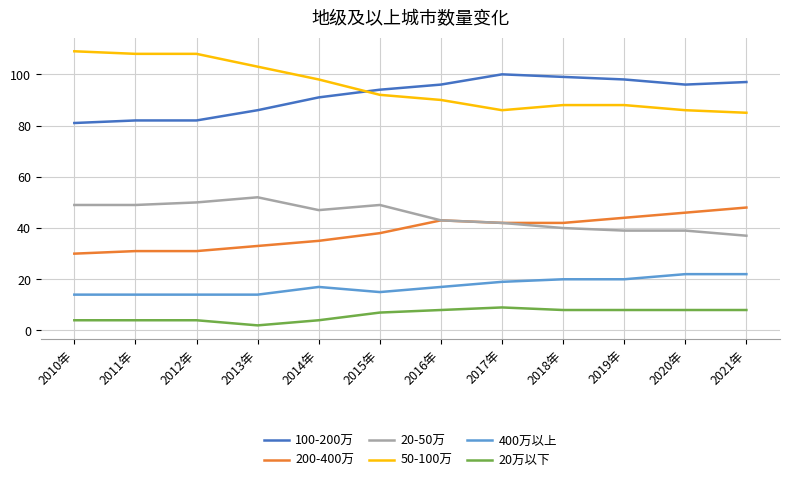

Reading left to right, extract all data points from this chart.

100-200万: 2010年=81	2011年=82	2012年=82	2013年=86	2014年=91	2015年=94	2016年=96	2017年=100	2018年=99	2019年=98	2020年=96	2021年=97
200-400万: 2010年=30	2011年=31	2012年=31	2013年=33	2014年=35	2015年=38	2016年=43	2017年=42	2018年=42	2019年=44	2020年=46	2021年=48
20-50万: 2010年=49	2011年=49	2012年=50	2013年=52	2014年=47	2015年=49	2016年=43	2017年=42	2018年=40	2019年=39	2020年=39	2021年=37
50-100万: 2010年=109	2011年=108	2012年=108	2013年=103	2014年=98	2015年=92	2016年=90	2017年=86	2018年=88	2019年=88	2020年=86	2021年=85
400万以上: 2010年=14	2011年=14	2012年=14	2013年=14	2014年=17	2015年=15	2016年=17	2017年=19	2018年=20	2019年=20	2020年=22	2021年=22
20万以下: 2010年=4	2011年=4	2012年=4	2013年=2	2014年=4	2015年=7	2016年=8	2017年=9	2018年=8	2019年=8	2020年=8	2021年=8